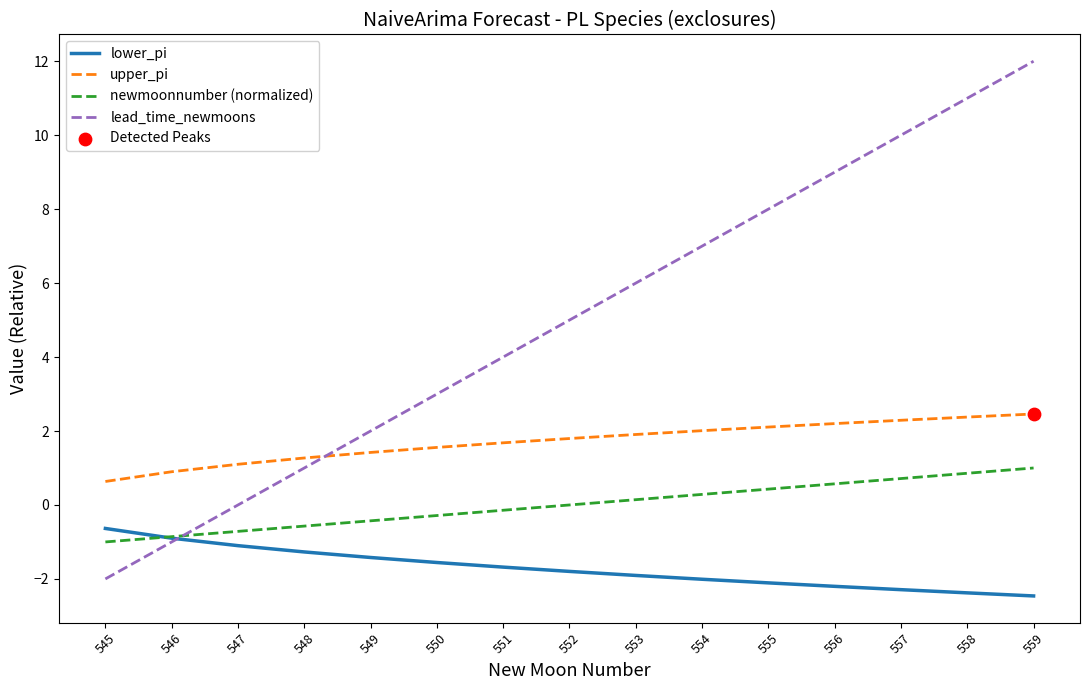

What is the spread (max minus min) of values at 552?

6.8